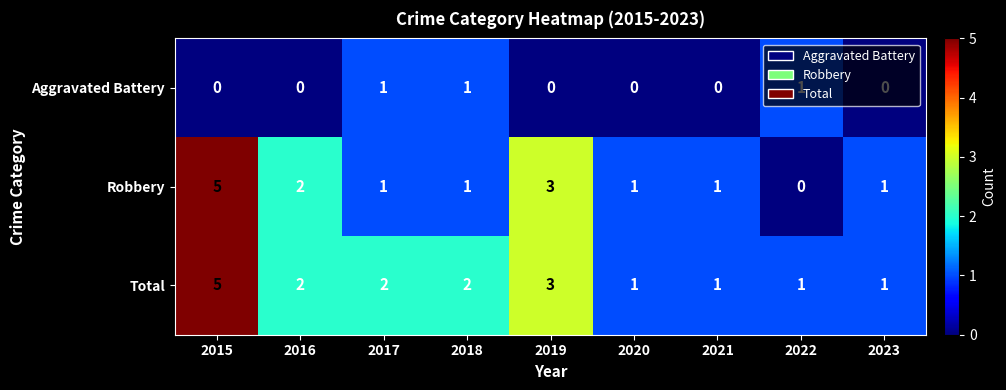

What is the spread (max minus min) of values at 2019?

3